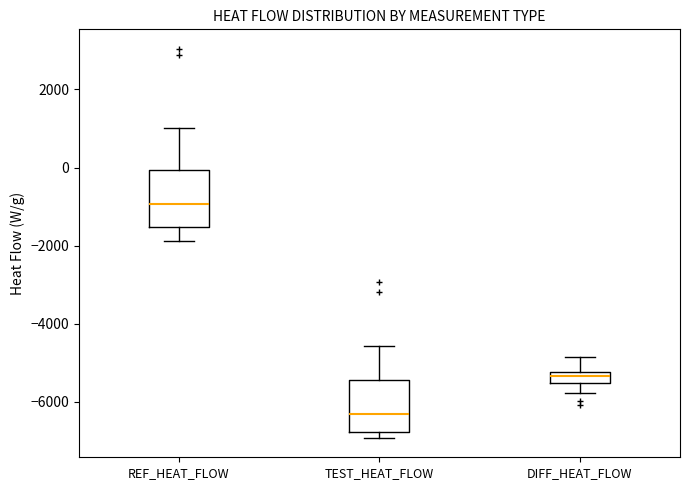

Which box has the lowest median line?

TEST_HEAT_FLOW